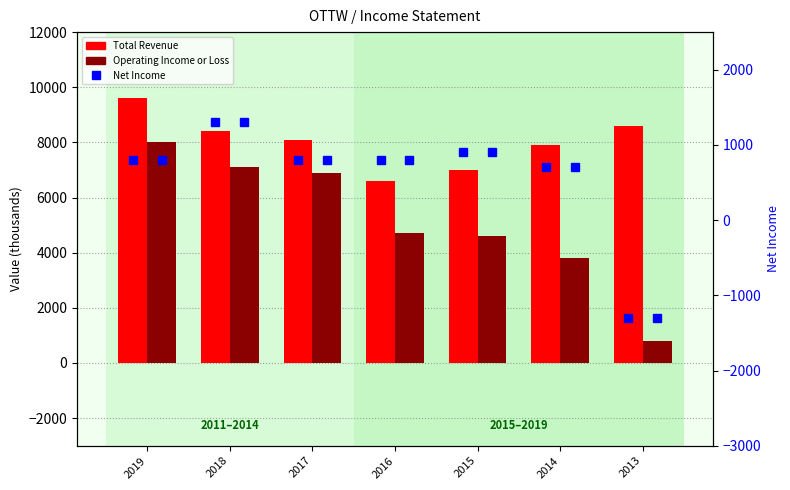

What is the difference between the maximum and minimum values in the Operating Income or Loss series?

7200